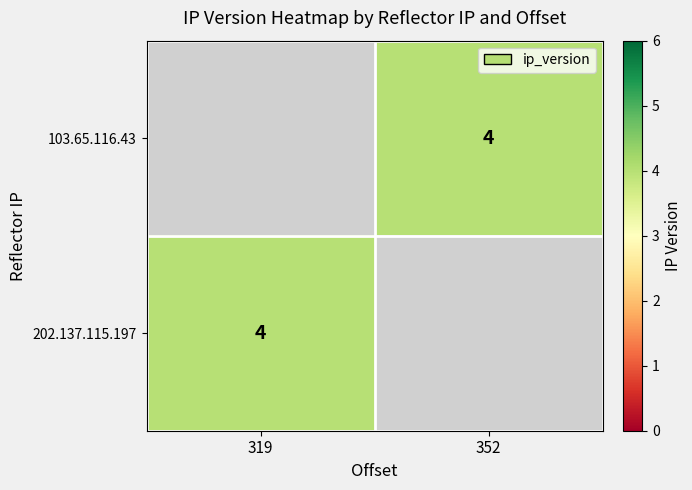

How many categories are shown in the chart?

2